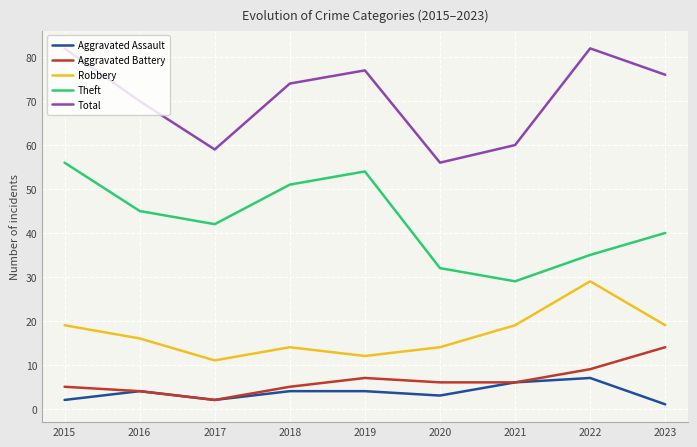

What is the minimum value for Total?

56